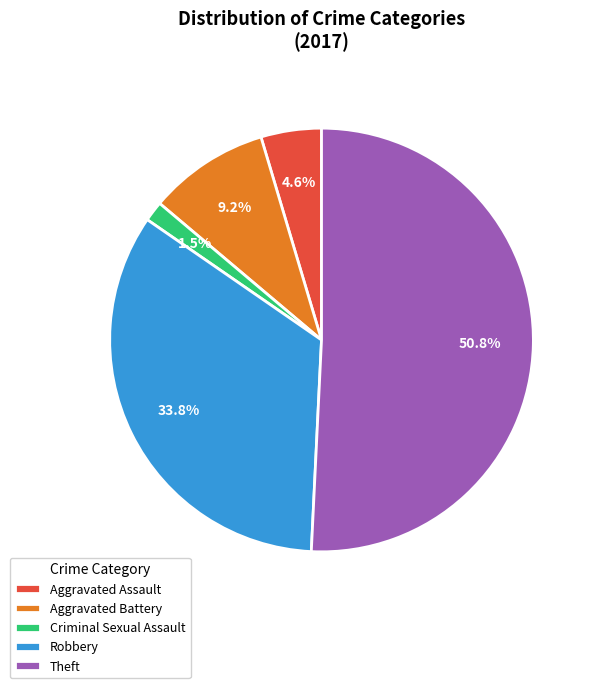

To the nearest percent, what is the difference between the Aggravated Assault and Robbery slice percentages?

29%